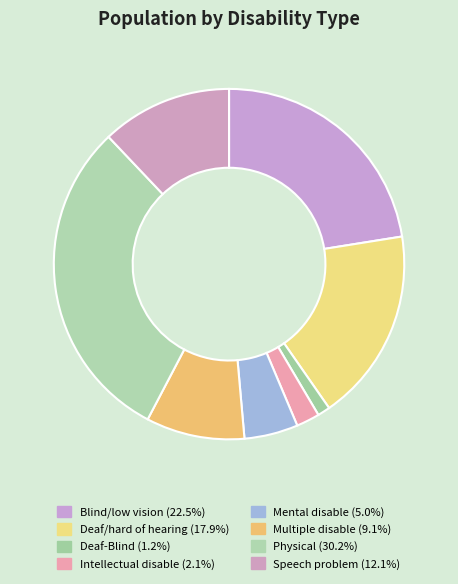

How many segments does this pie chart have?

8